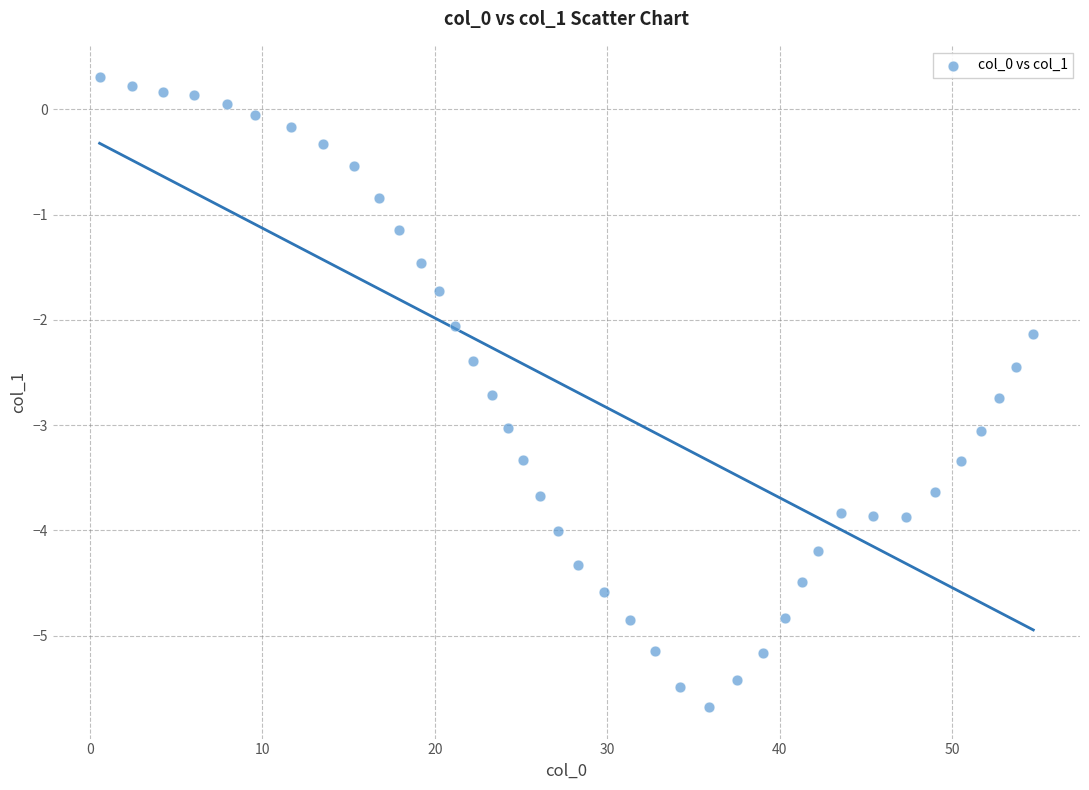

What is the range of X values (max minus min)?

54.2